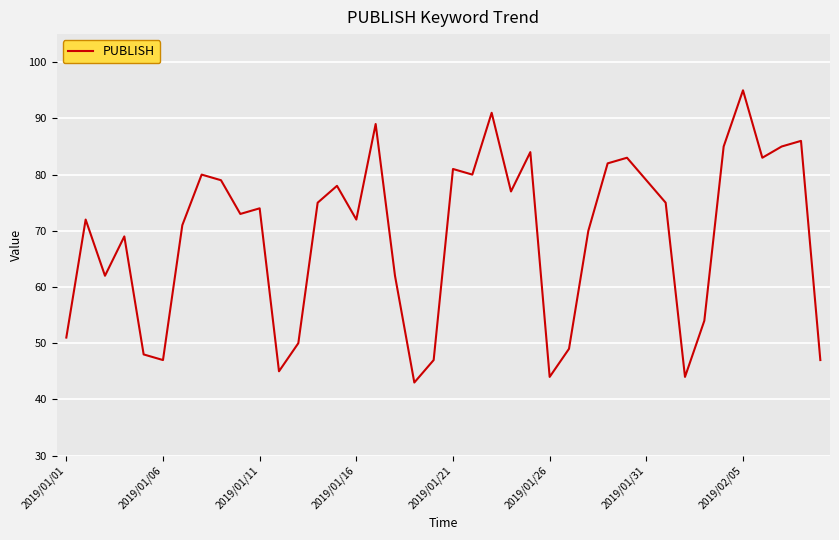

What is the difference between the maximum and minimum values?

52